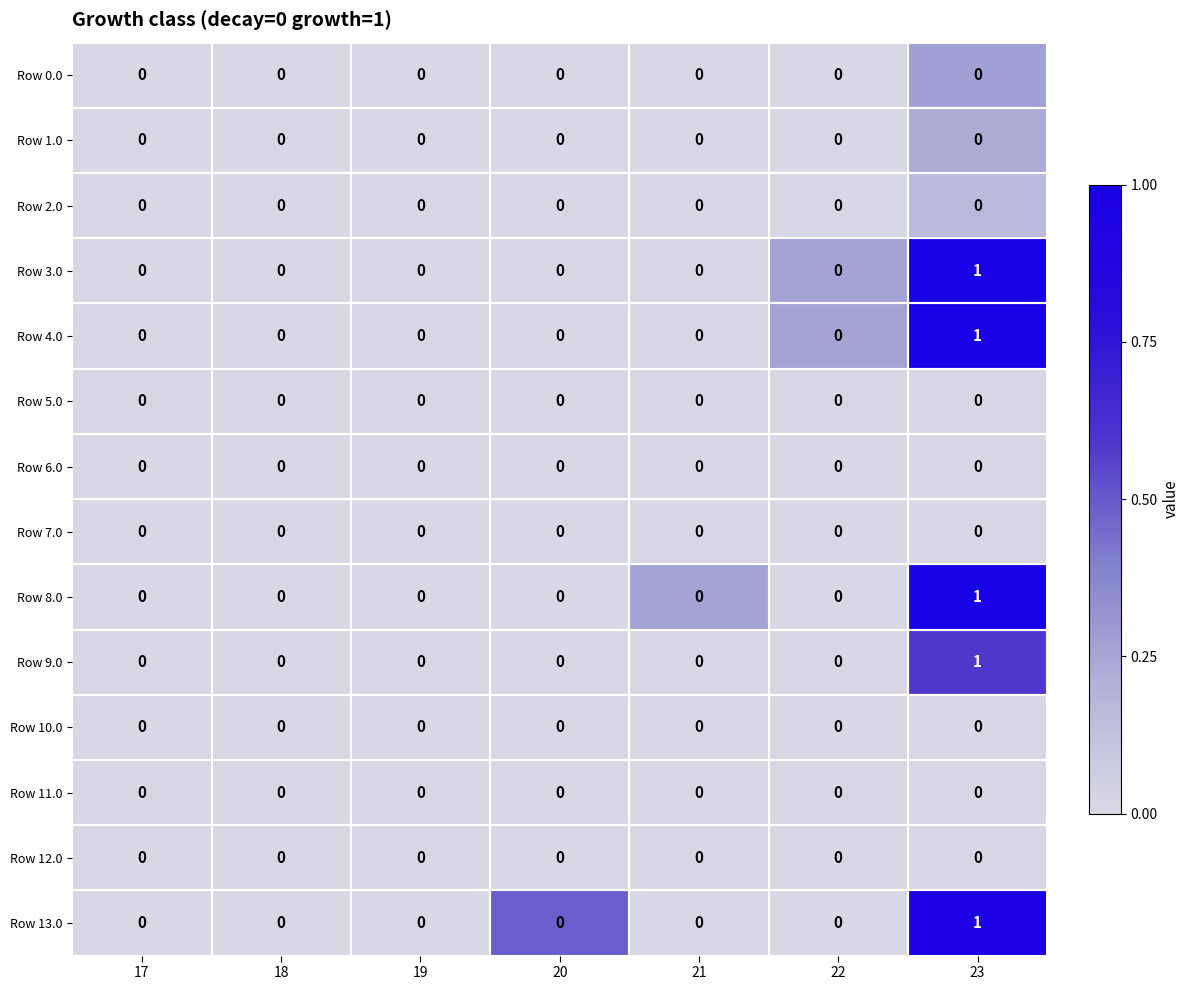

True or false: Row 4.0 has a value of 0 at 18.

True